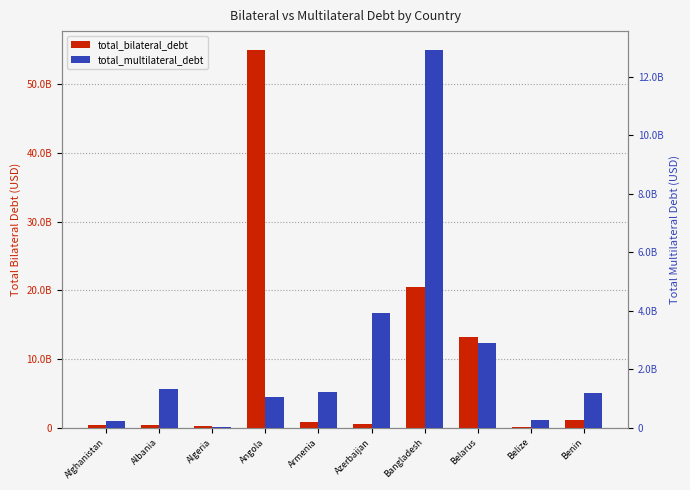

What is the difference between the highest and lowest values at Benin?

62931548.1